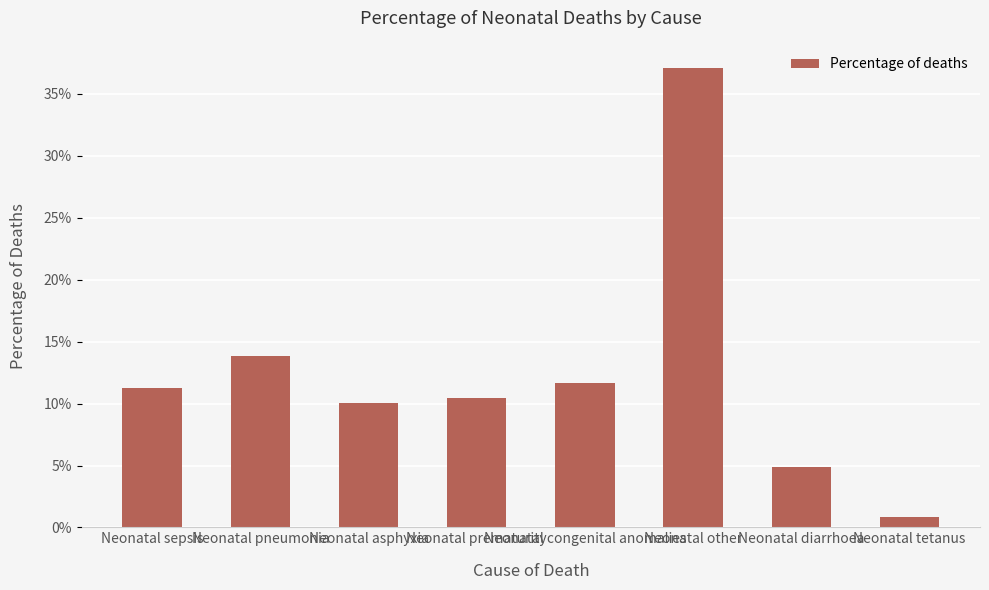

What is the difference between the maximum and minimum values?

0.4